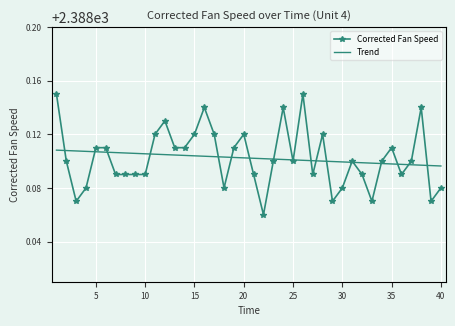

Which series has the largest range (max minus min)?

Corrected Fan Speed